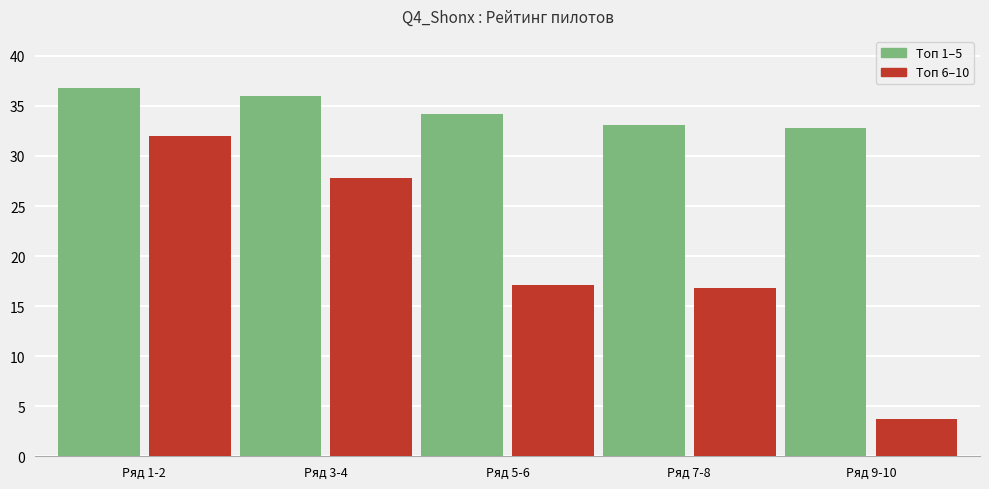

How many groups of bars are there?

5